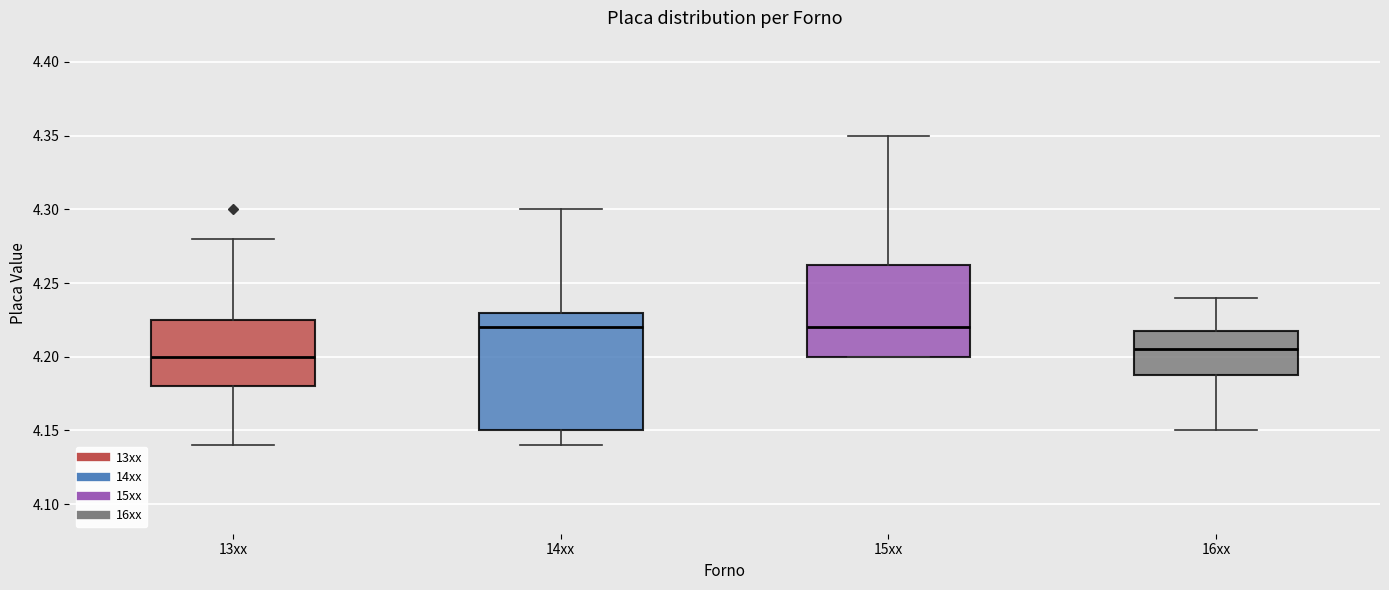

Reading left to right, read every box against the y-axis: the position of its median line, the range the box covers, and the ends of its whiskers. The values are not printed on the chart, so give them approximately, as read against the axis.

13xx: median 4.200, box 4.180 to 4.225, whiskers 4.140 to 4.280
14xx: median 4.220, box 4.150 to 4.230, whiskers 4.140 to 4.300
15xx: median 4.220, box 4.200 to 4.265, whiskers 4.200 to 4.350
16xx: median 4.205, box 4.190 to 4.220, whiskers 4.150 to 4.240